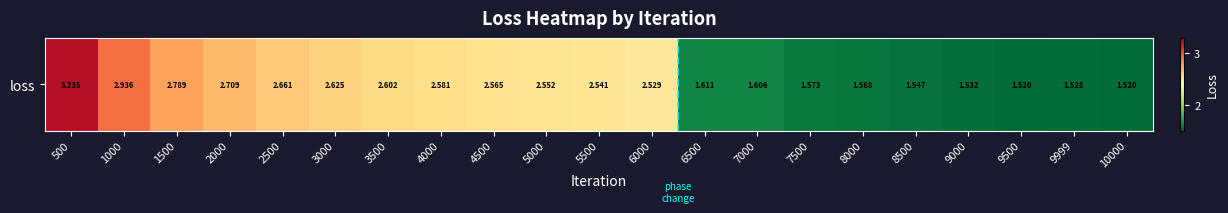

What is the difference between the values at 10000 and 5000?

1.0